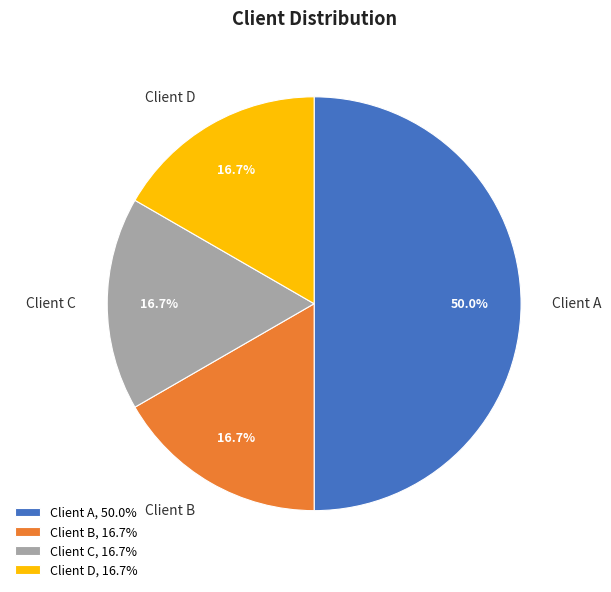

Is it true that Client A is 50% of the pie?

True